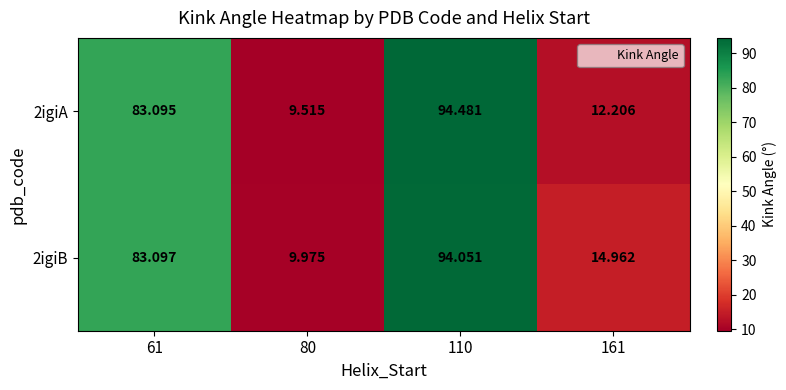

At which category is the sum across all series the highest?

110